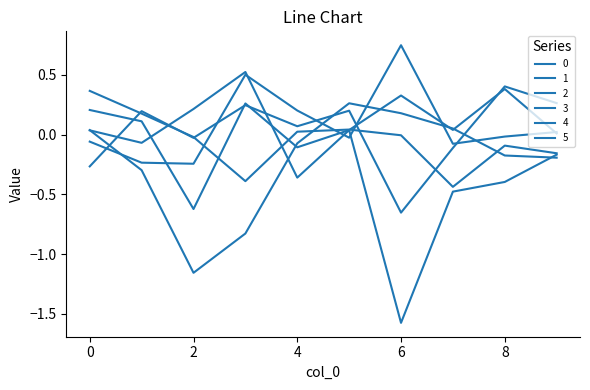

At which category is the sum across all series the highest?

5